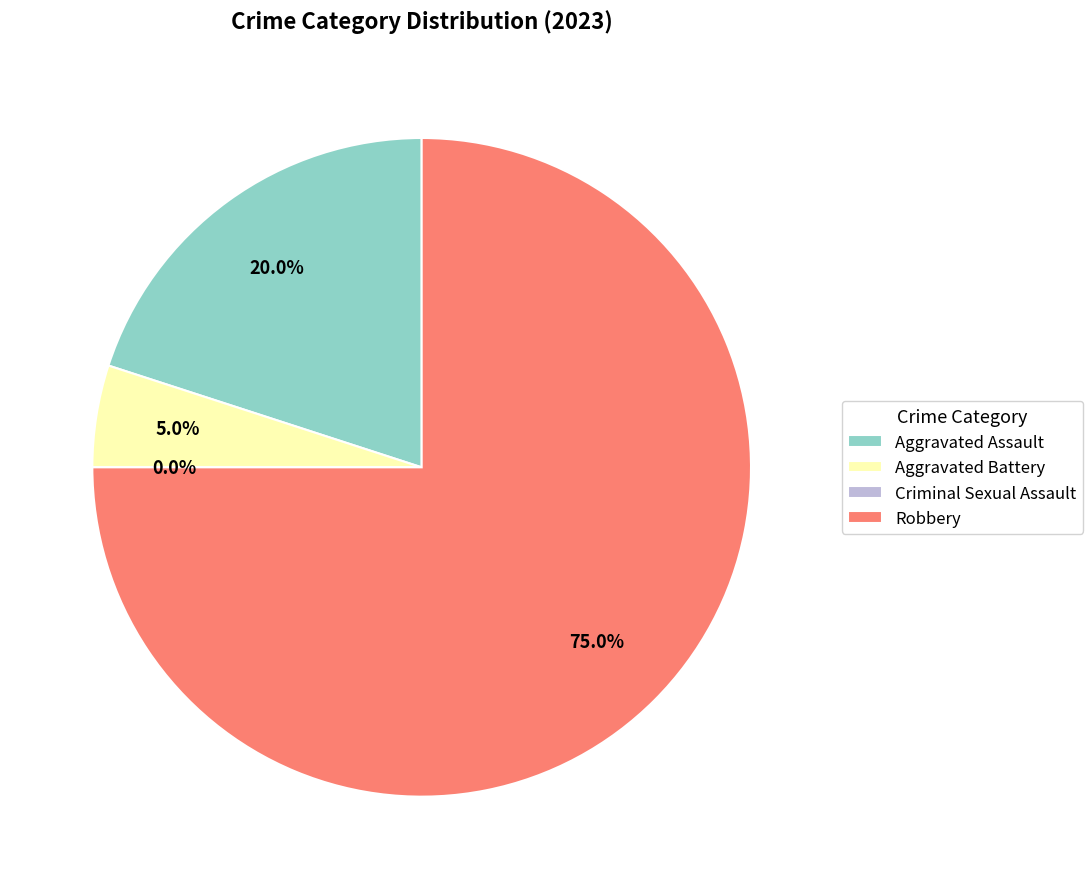

Between Robbery and Aggravated Assault, which is larger?

Robbery